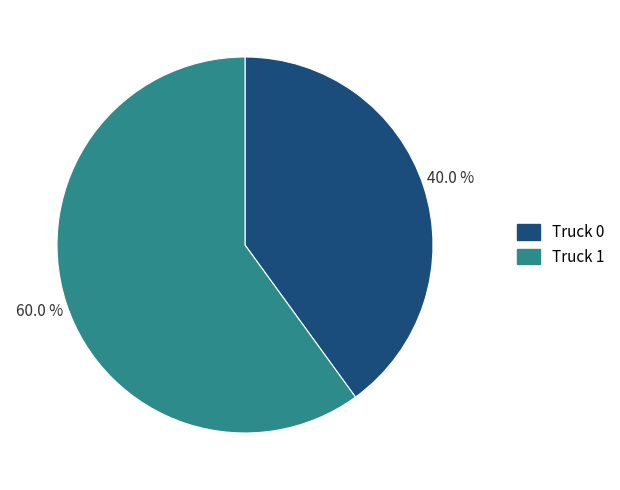

Which category accounts for the majority?

Truck 1